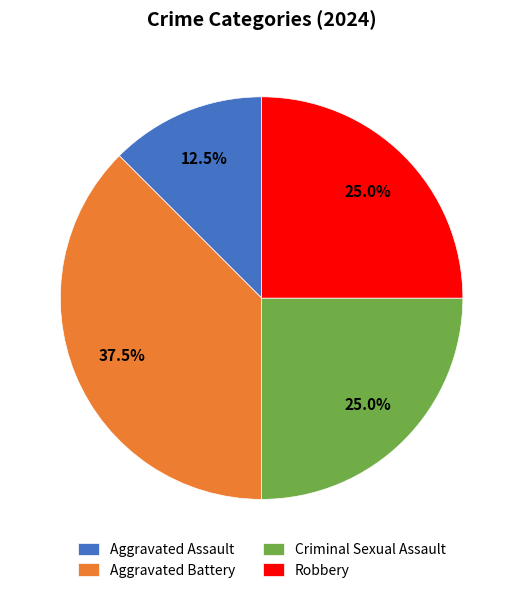

Which slice is the largest?

Aggravated Battery